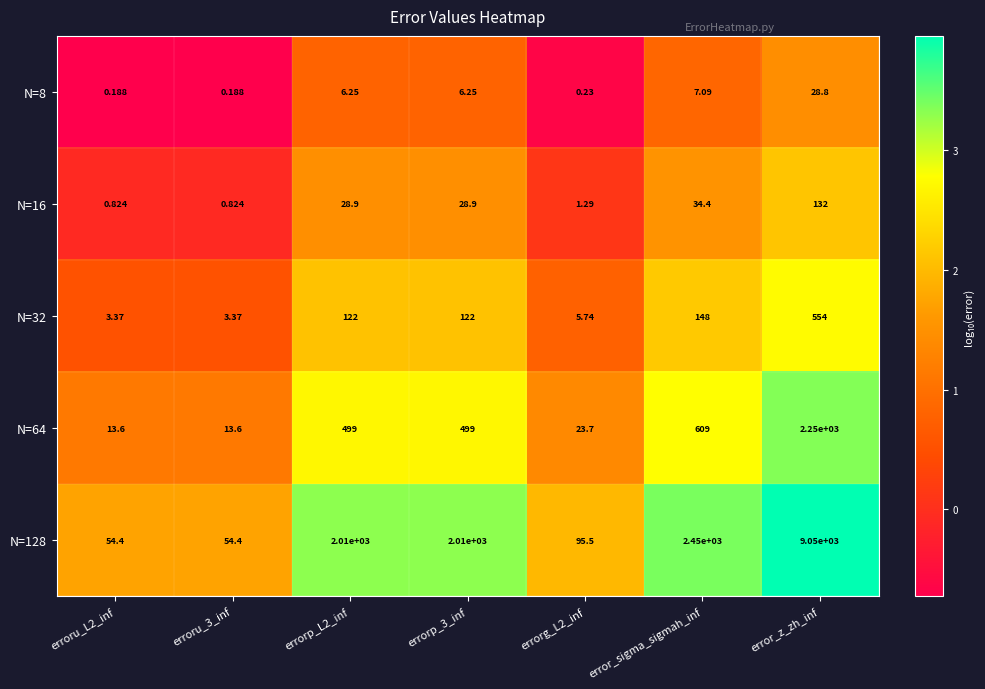

How many distinct data groups are displayed?

5